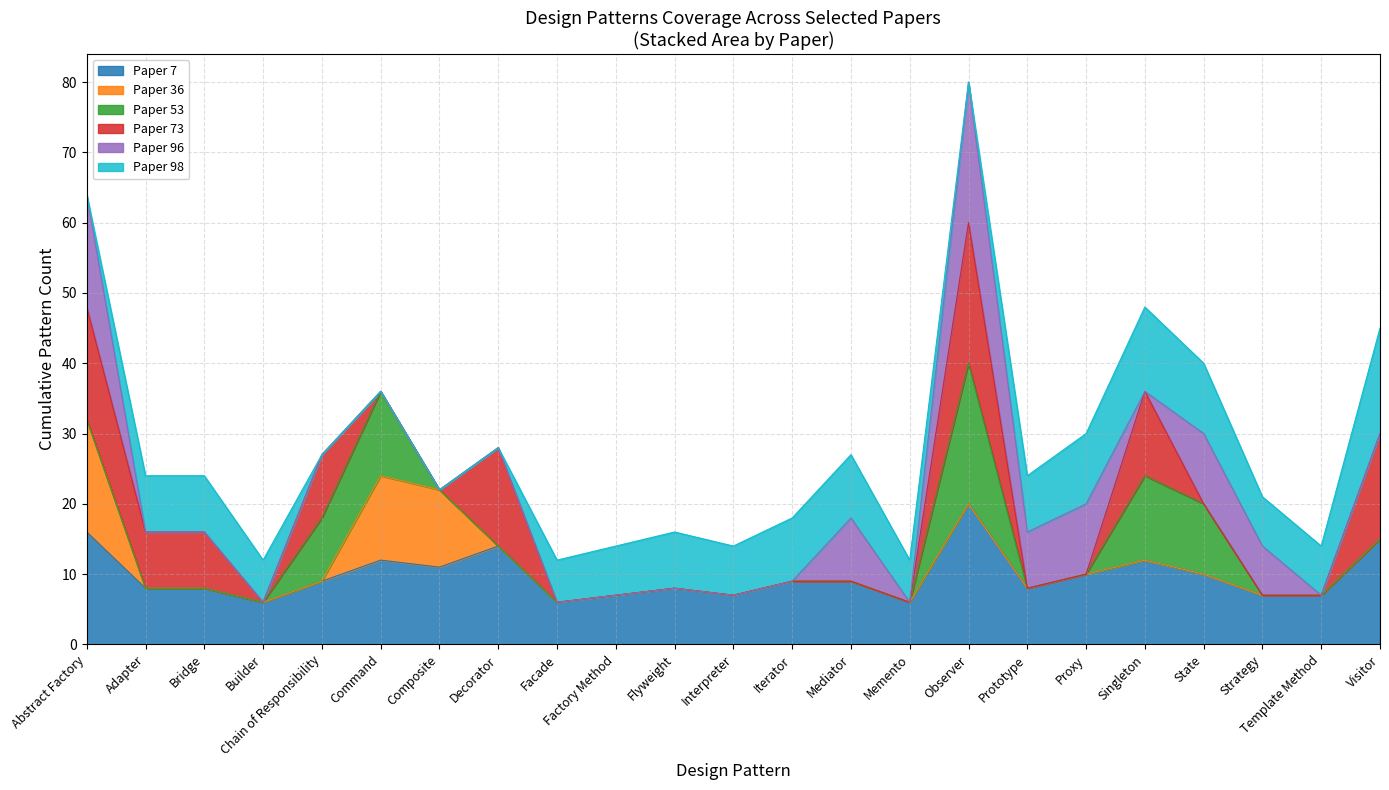

How many interior local valleys (lower than both neighbors) does the data have?

6